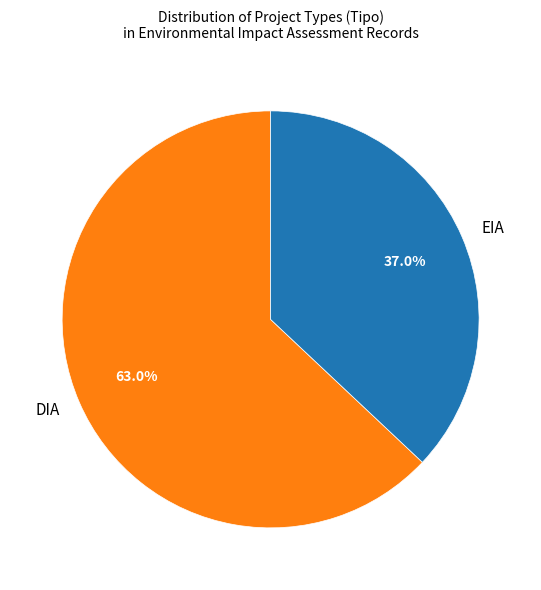

Is it true that DIA is 63% of the pie?

True